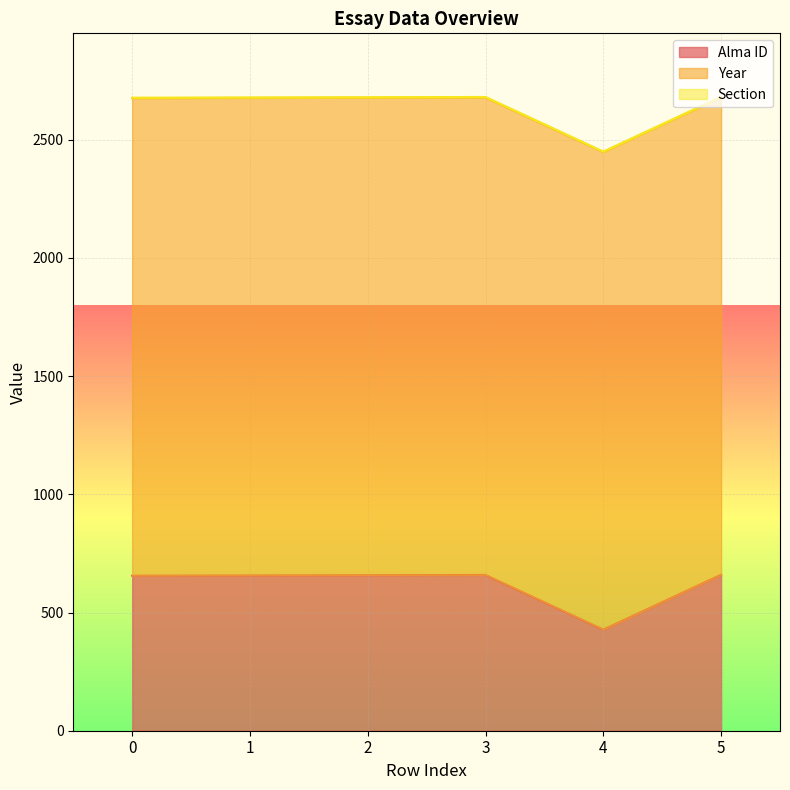

What is the average value of the Alma ID series?

620